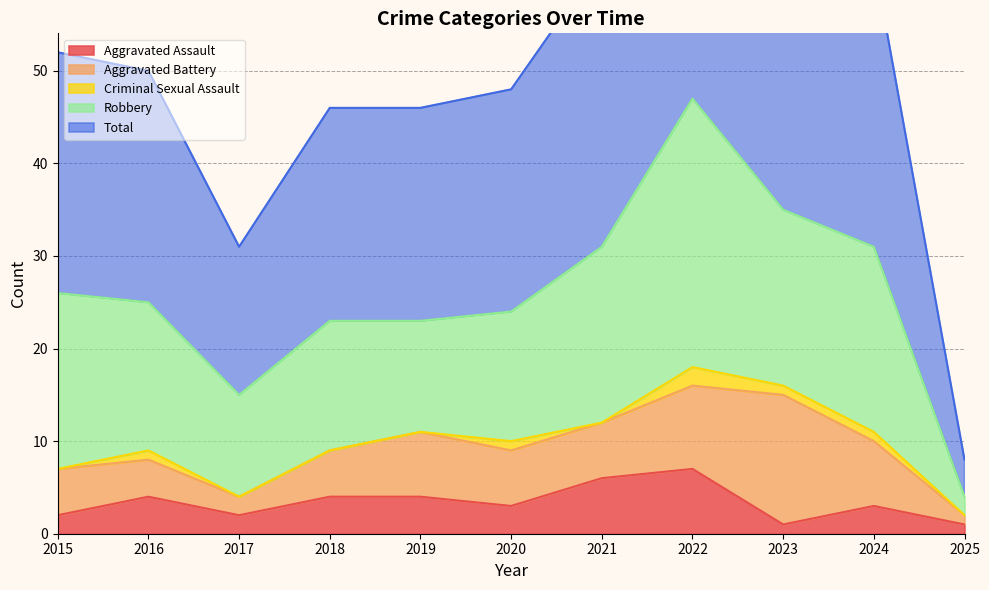

Rank the series by their maximum value, from lowest to highest.

Criminal Sexual Assault, Aggravated Assault, Aggravated Battery, Robbery, Total